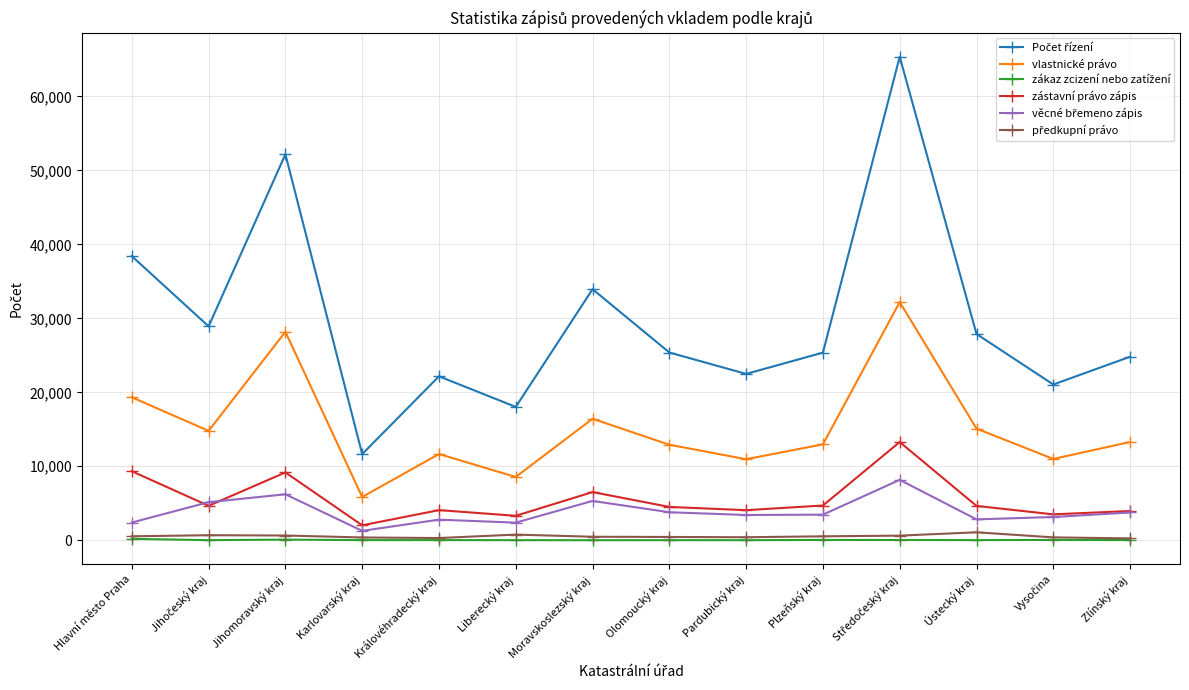

The zástavní právo zápis series shows 15966 at Hlavní město Praha. True or false?

False